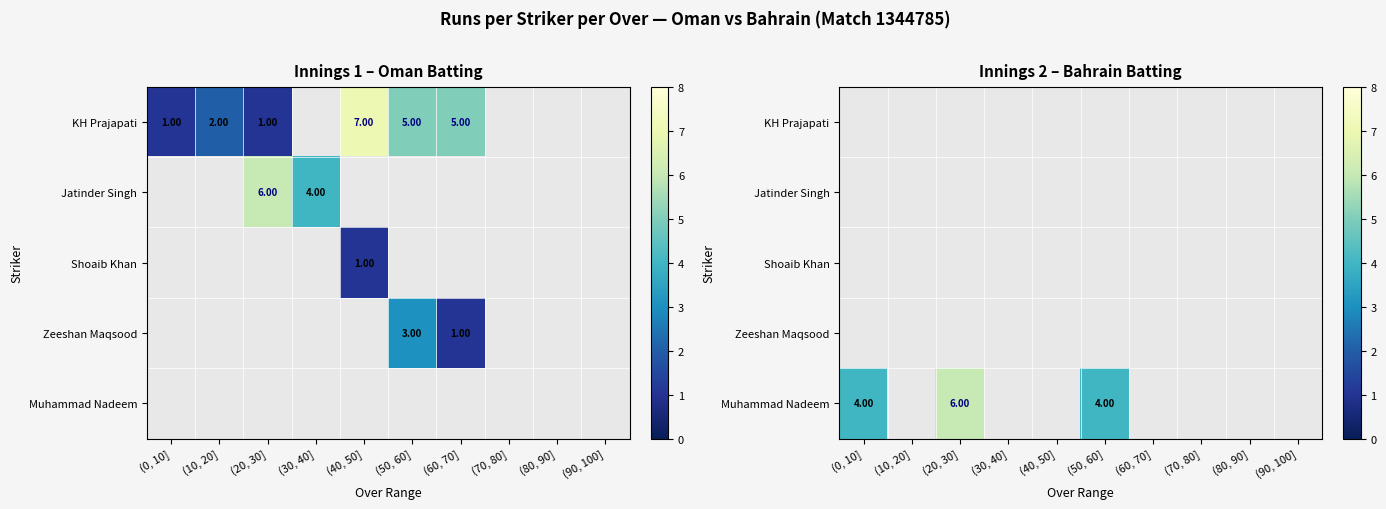

At which category does the chart reach its peak across all series?

(20, 30]